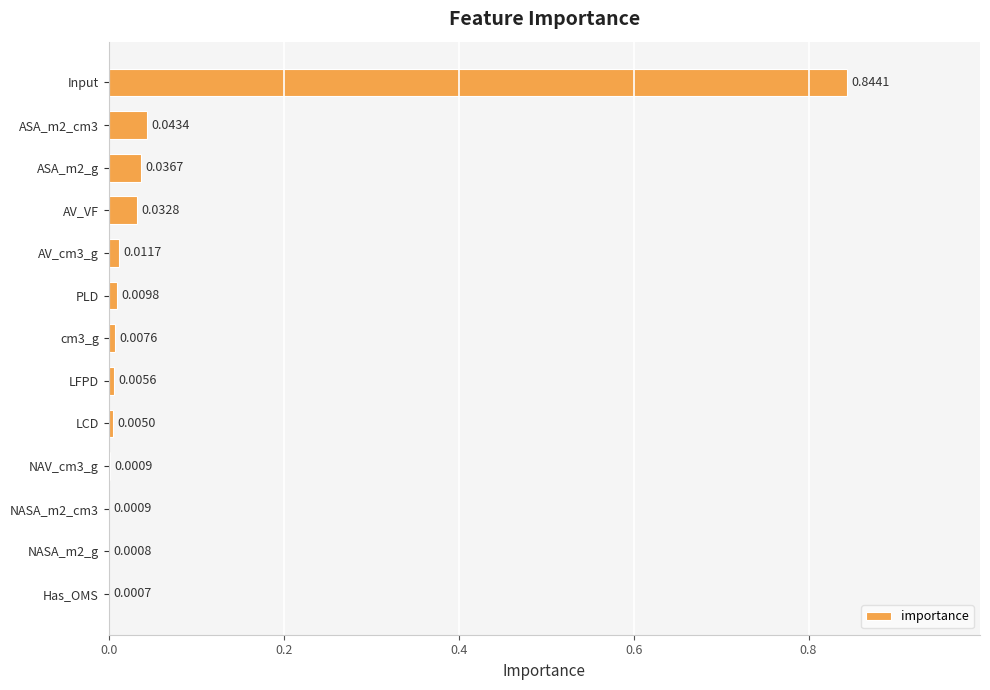

What is the sum of all values?

1.0